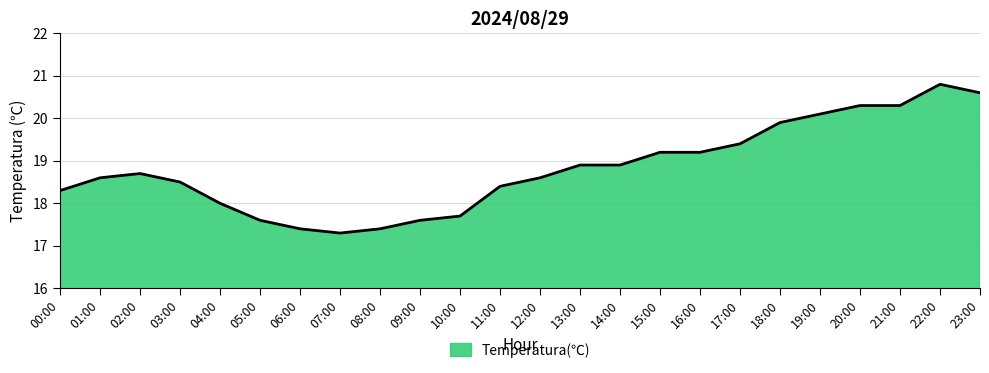

At which label does the data first exceed 18?

00:00